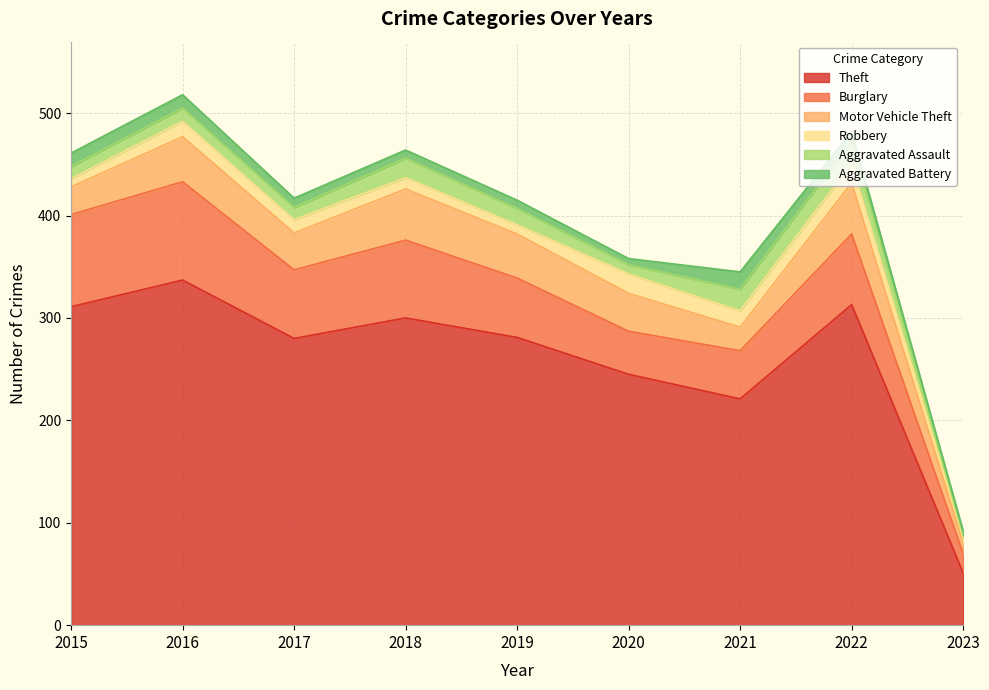

How many data points in Motor Vehicle Theft are above 37?

4